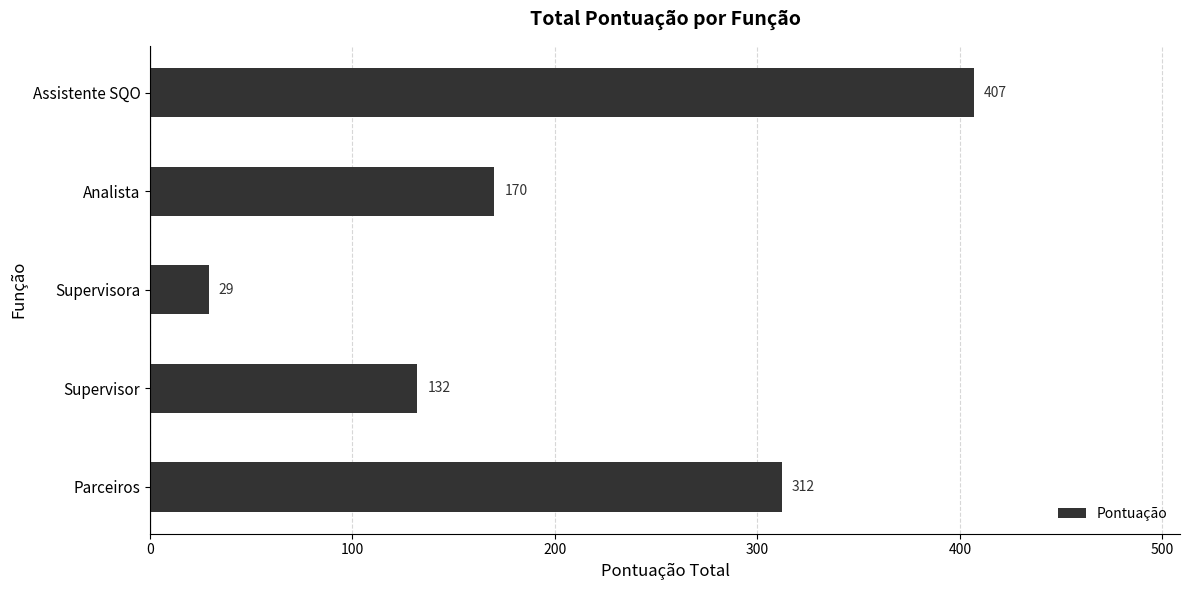

How many data points are less than 170?

2